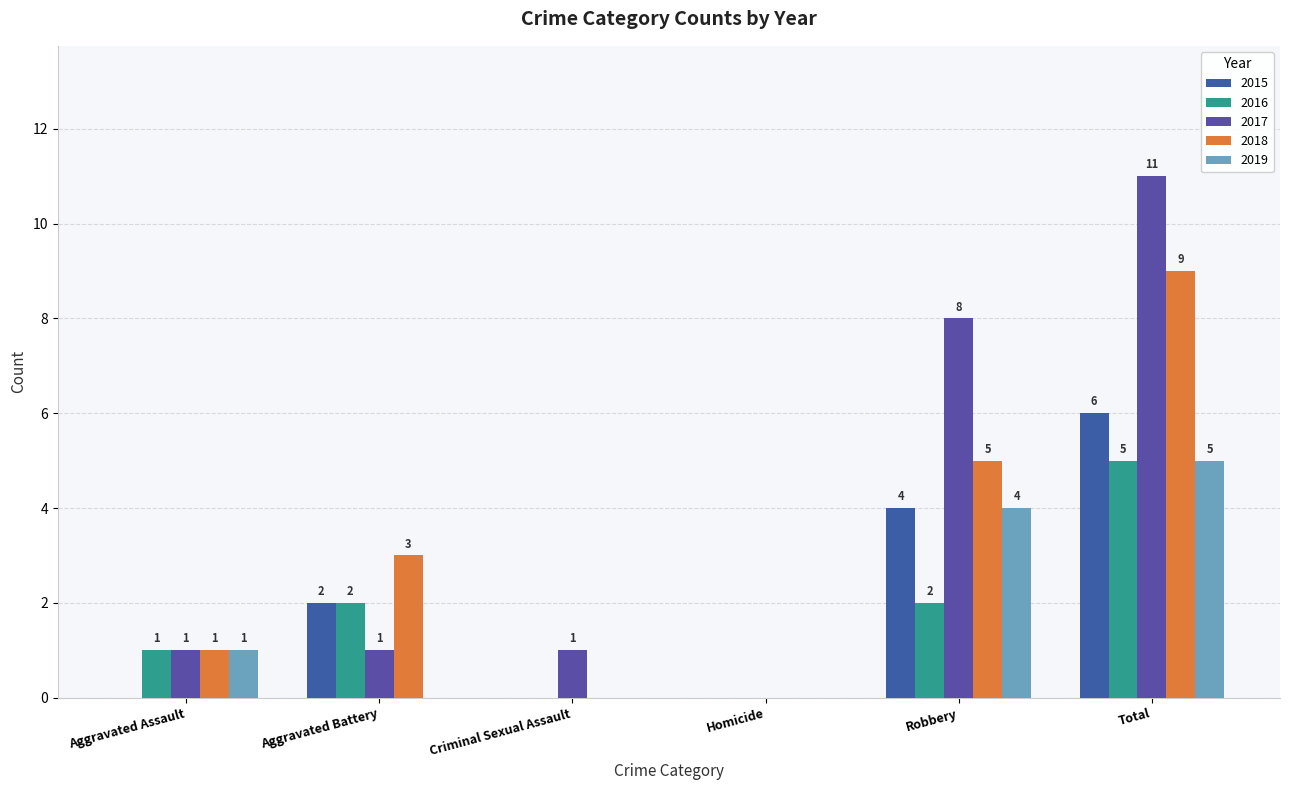

At which label is 2019 closest to 2?

Aggravated Assault